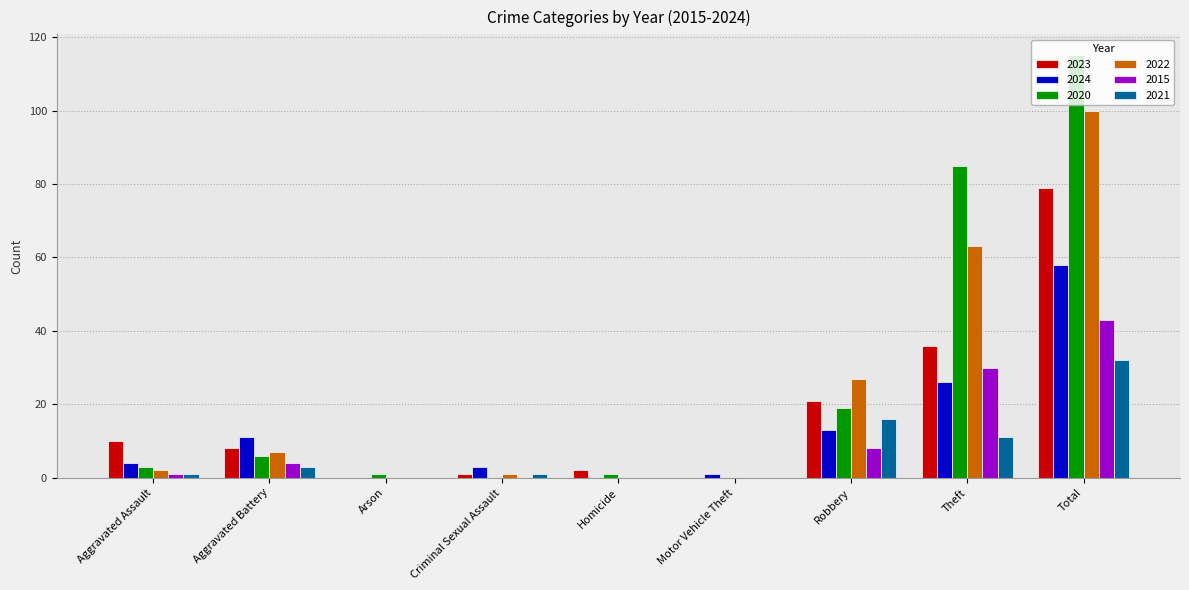

Count the number of categories in the chart.

9